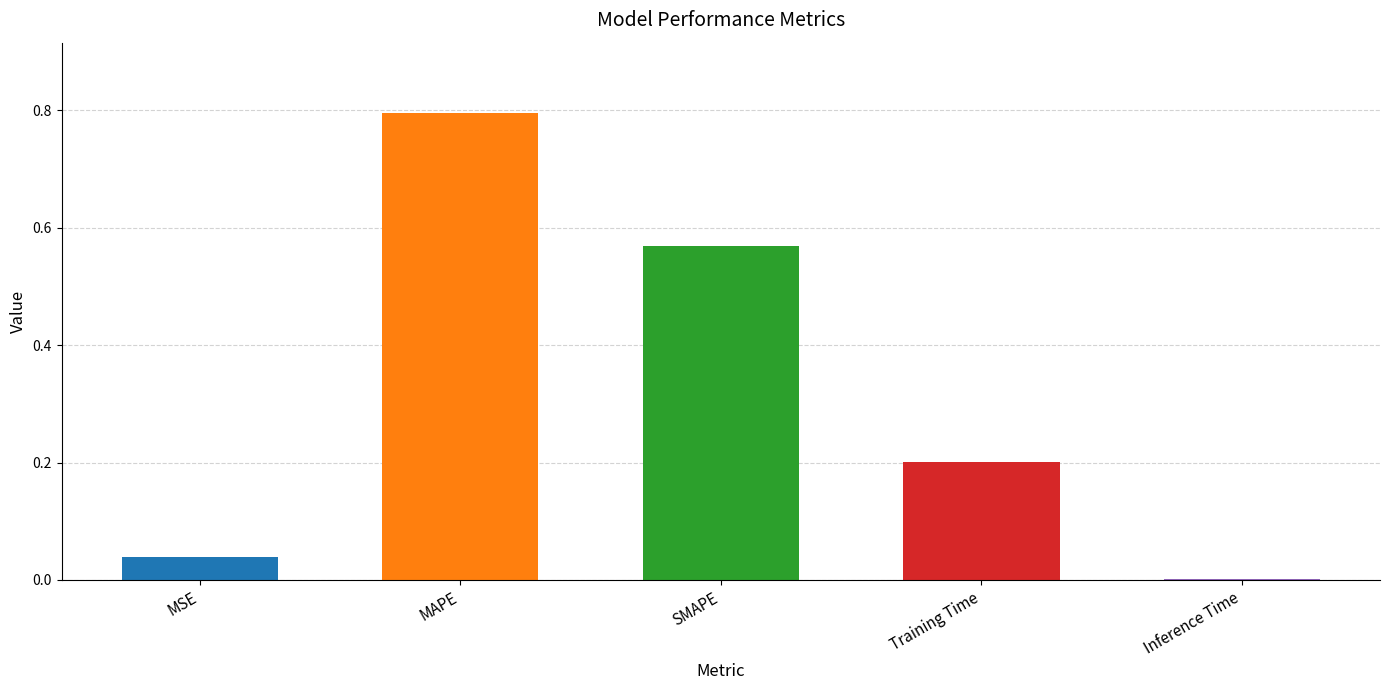

What is the approximate value at MAPE?

0.8